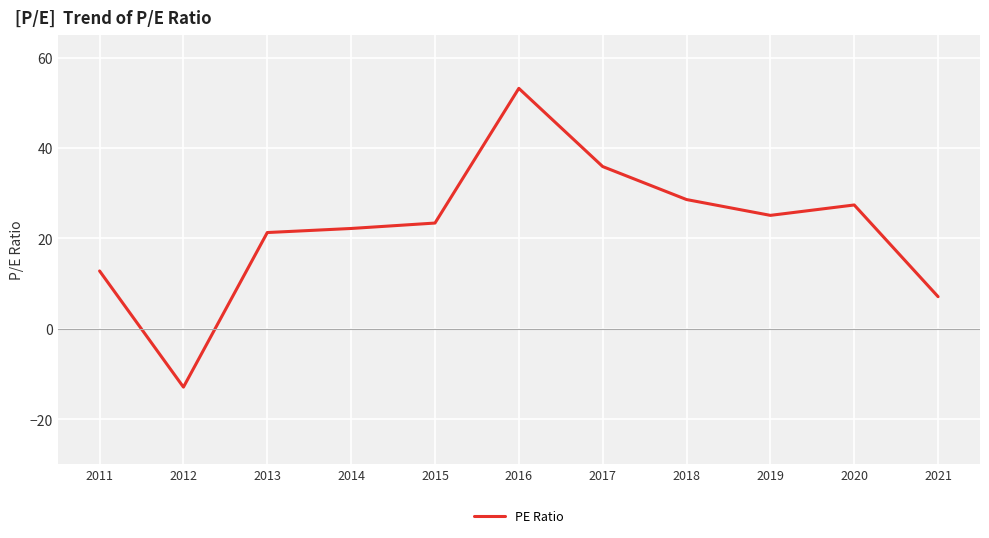

List the labels in order of value, largest first.

2016, 2017, 2018, 2020, 2019, 2015, 2014, 2013, 2011, 2021, 2012